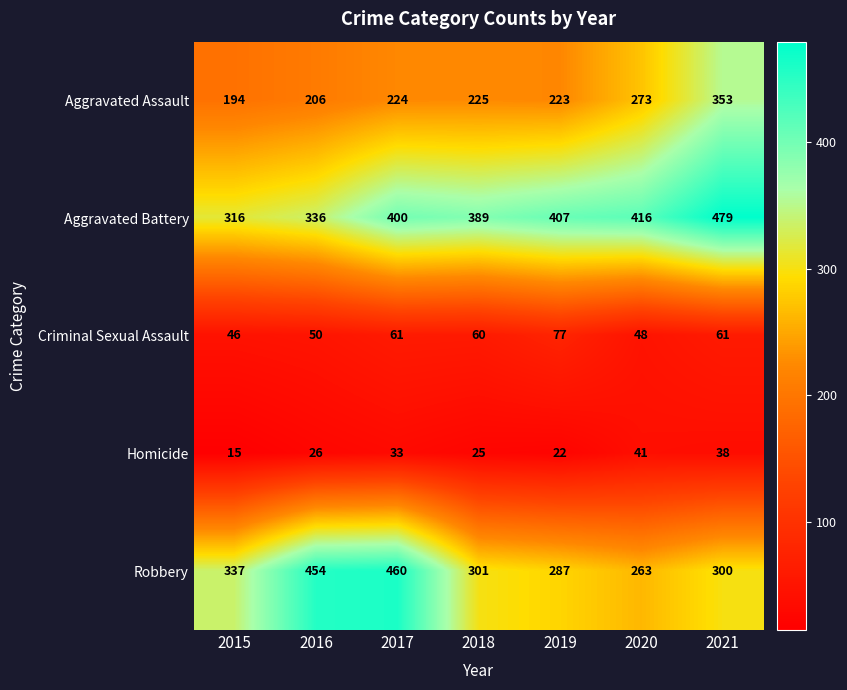

At which category does the chart reach its minimum across all series?

2015